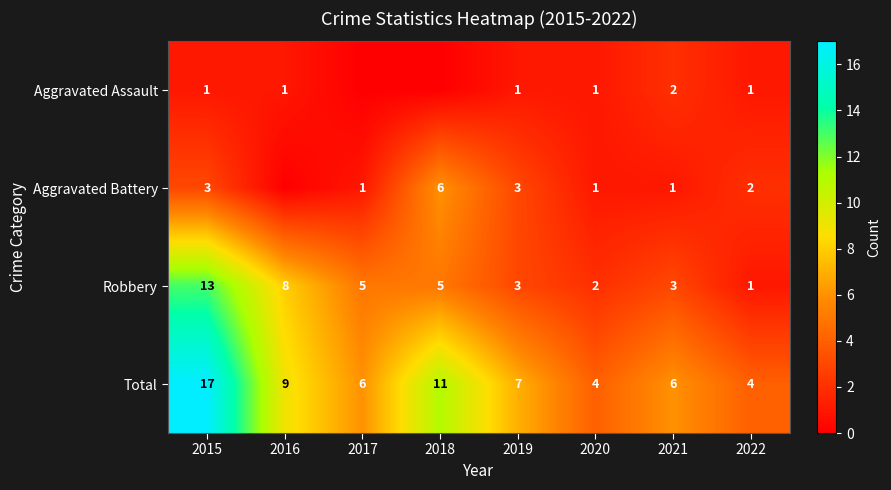

Which category has the highest value in the Robbery series?

2015